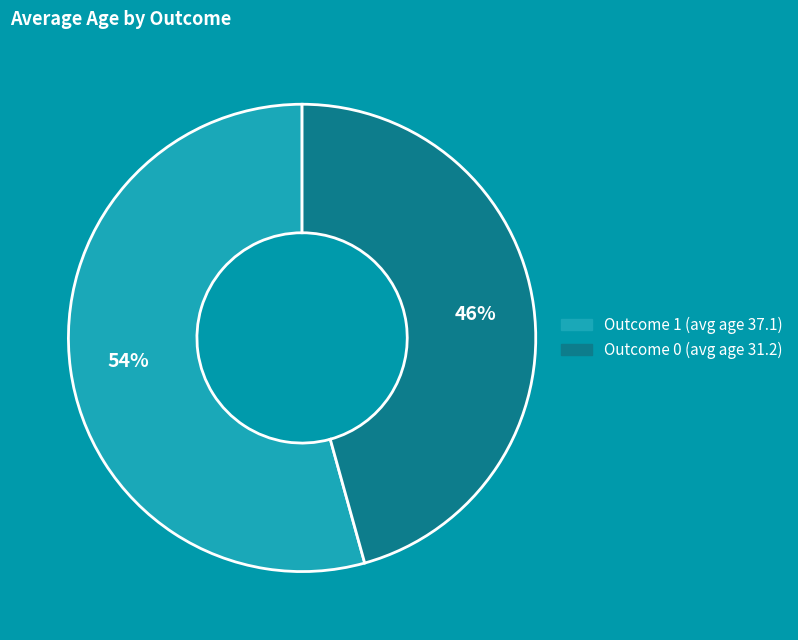

Is there a majority slice in this chart?

Yes